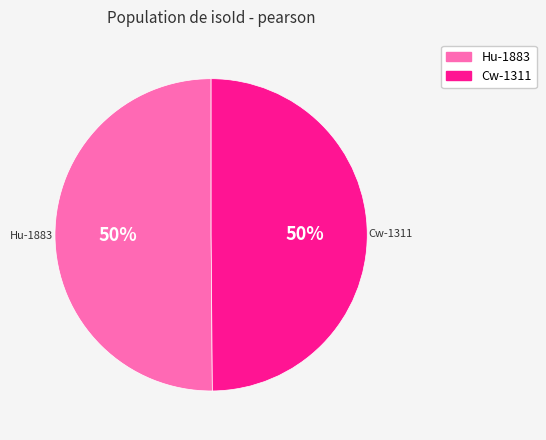

Do Hu-1883 and Cw-1311 together represent more than half of the pie?

Yes